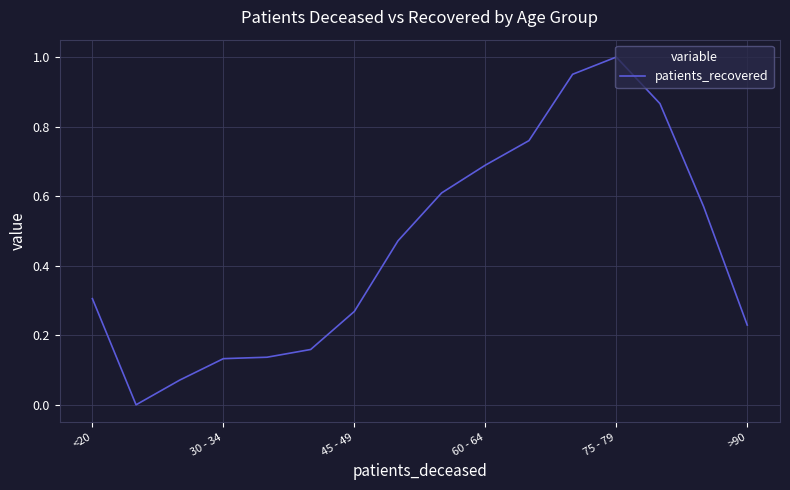

Between 30 - 34 and 45 - 49, which is larger?

45 - 49